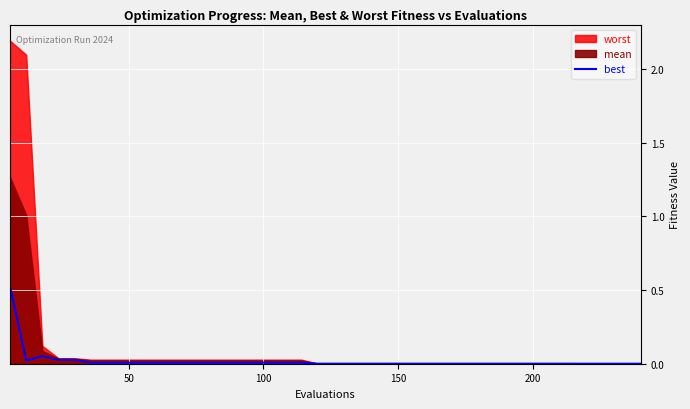

What is the difference between the maximum and second lowest values?

0.5